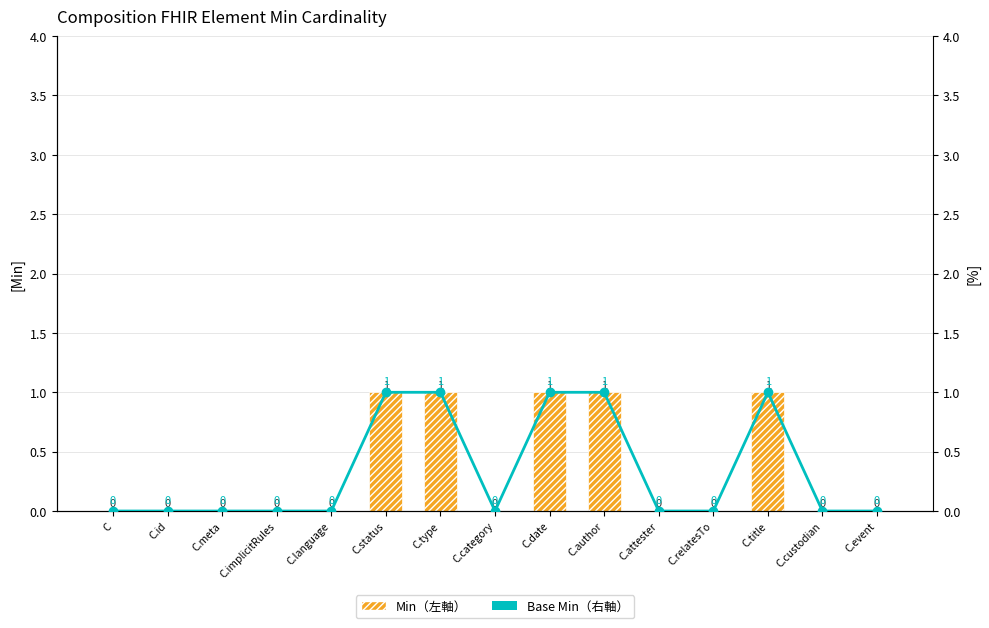

At how many categories does at least one series exceed 0?

5